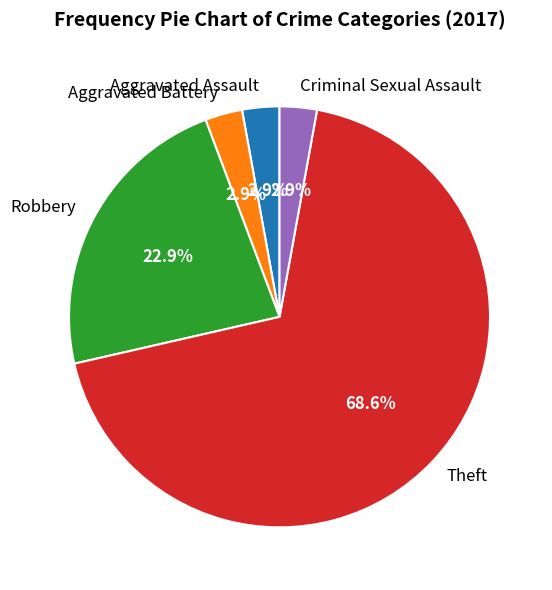

What is the largest slice in the pie chart?

Theft